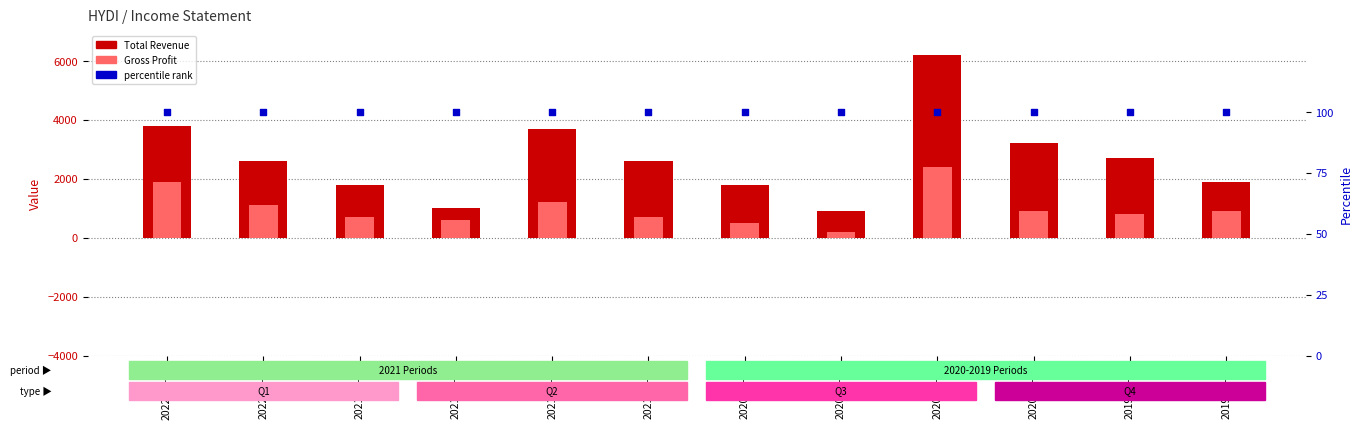

At how many categories does at least one series exceed 4003?

1